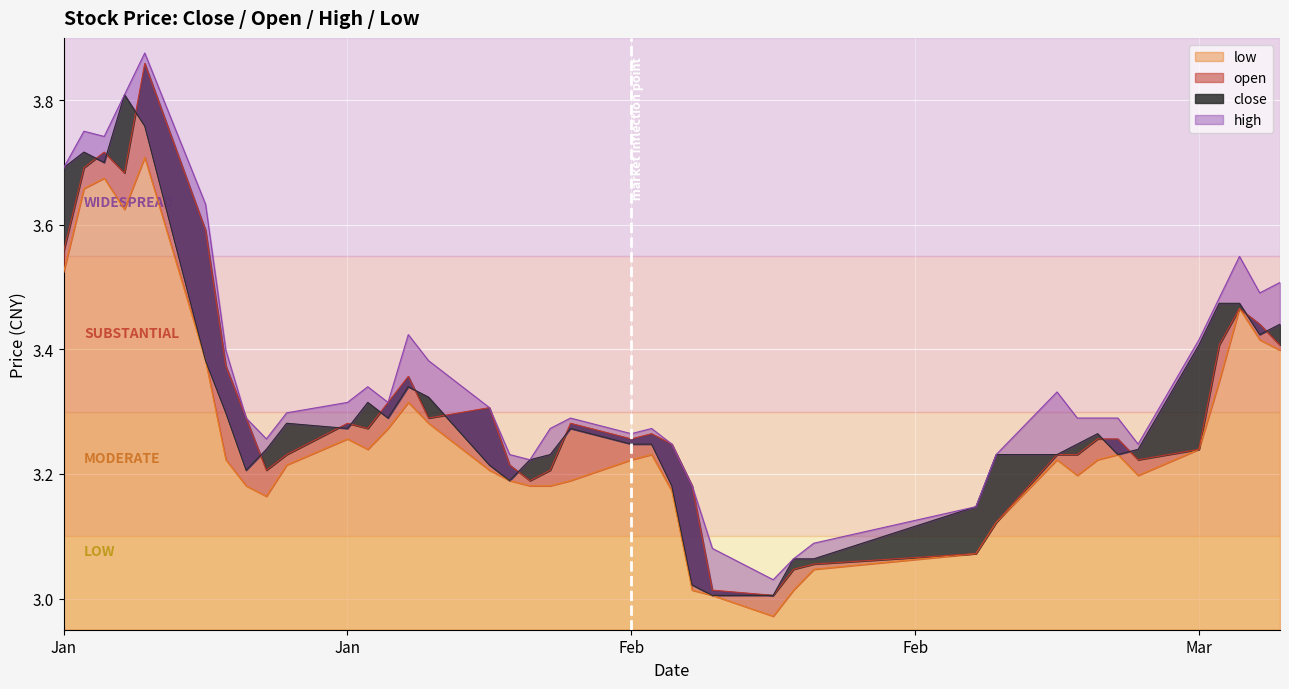

What is the difference between the maximum and second lowest values in the open series?

0.8